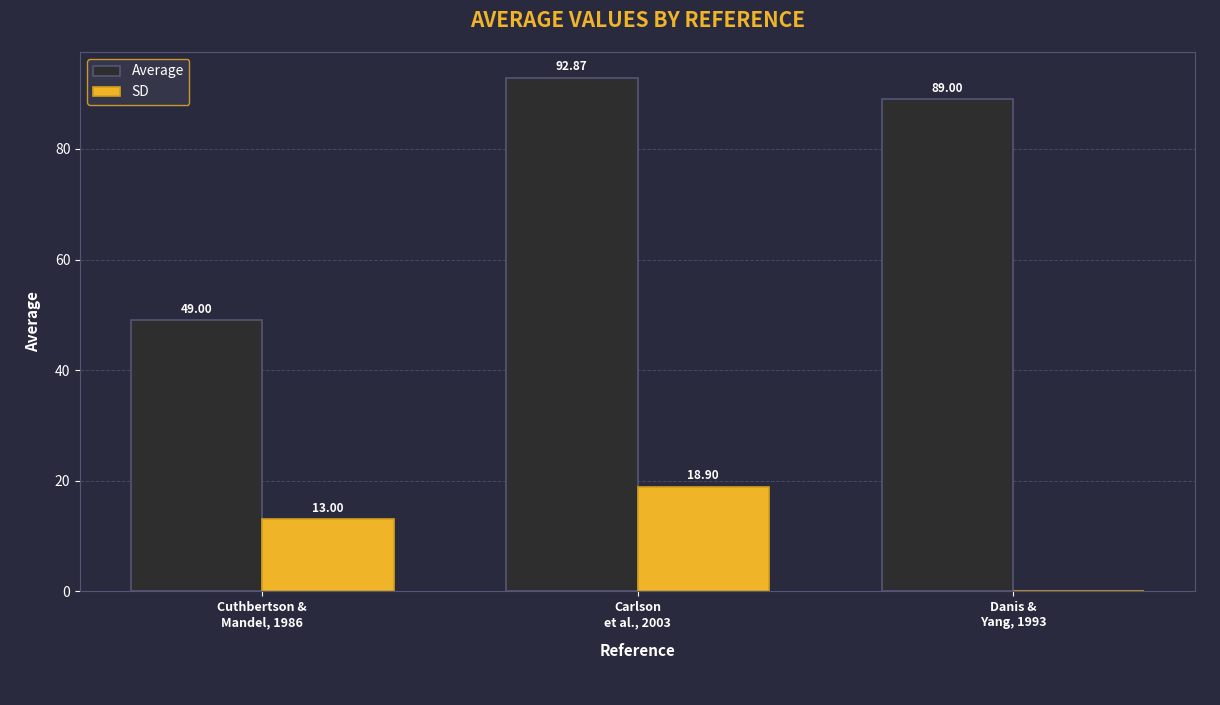

Which label corresponds to the largest value in the chart?

Carlson
et al., 2003